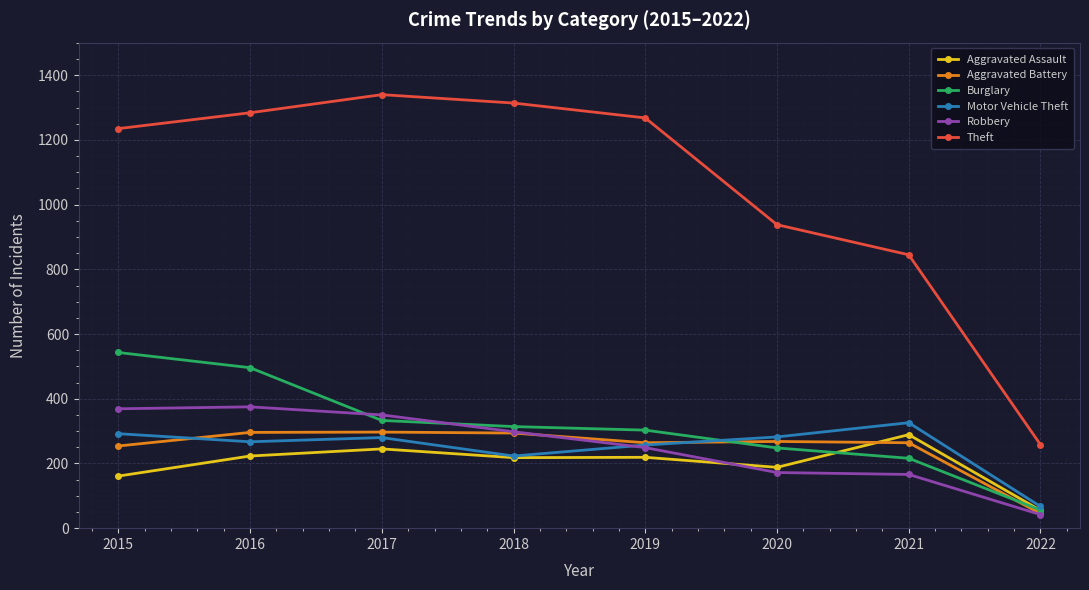

How many values in the Burglary series are below 314?

4